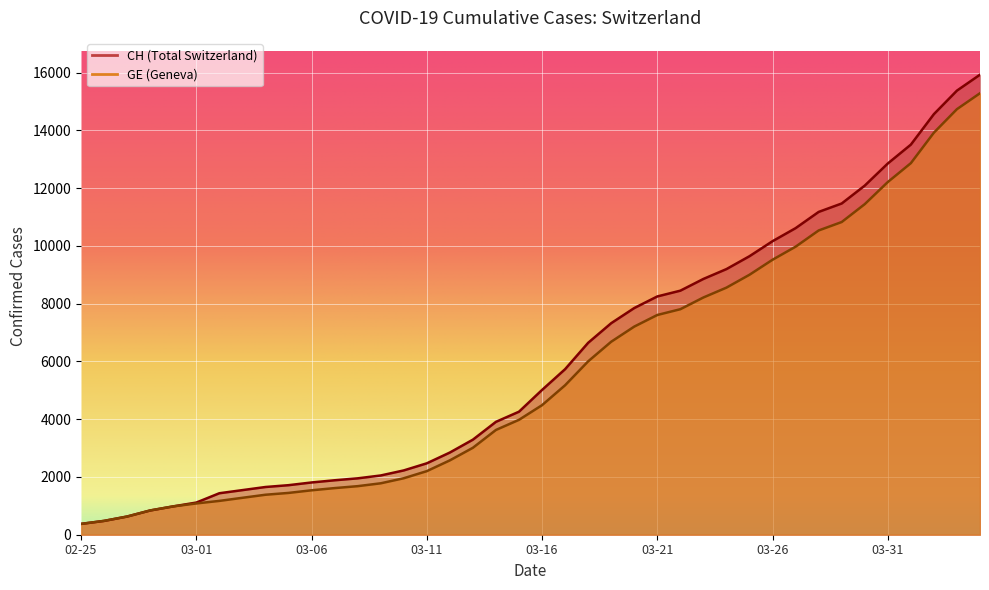

Reading right to left, list all the values displayed in this chart.

CH: 15926	15375	14561	13505	12852	12086	11467	11175	10613	10162	9642	9196	8855	8449	8249	7847	7323	6644	5731	5012	4259	3908	3291	2845	2472	2226	2051	1952	1885	1809	1715	1652	1544	1436	1113	981	840	630	479	375
GE: 15284	14733	13919	12863	12210	11444	10825	10533	9971	9520	9000	8554	8213	7807	7607	7205	6681	6002	5174	4485	3978	3627	3010	2574	2201	1955	1780	1681	1614	1538	1447	1384	1278	1171	1083	981	840	630	479	375